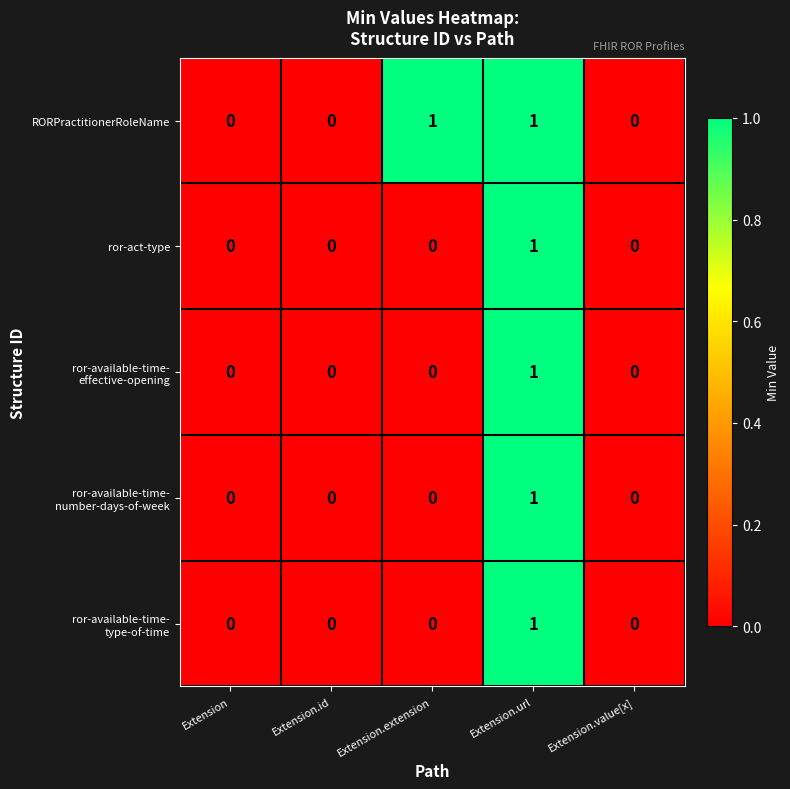

Which series has the largest total across all categories?

RORPractitionerRoleName